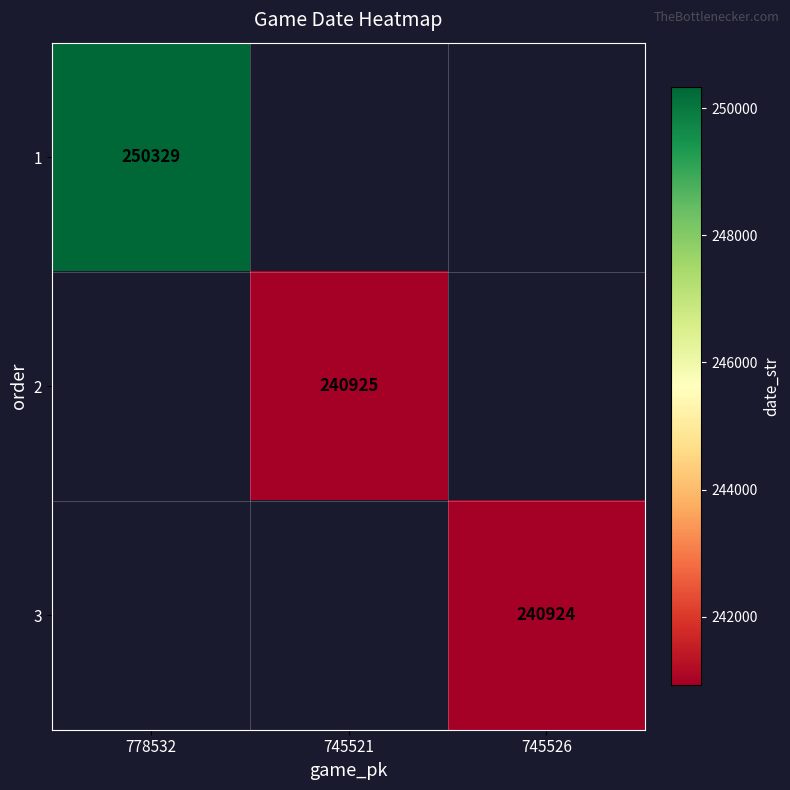

Is it true that 3 equals 365515 at 745526?

False